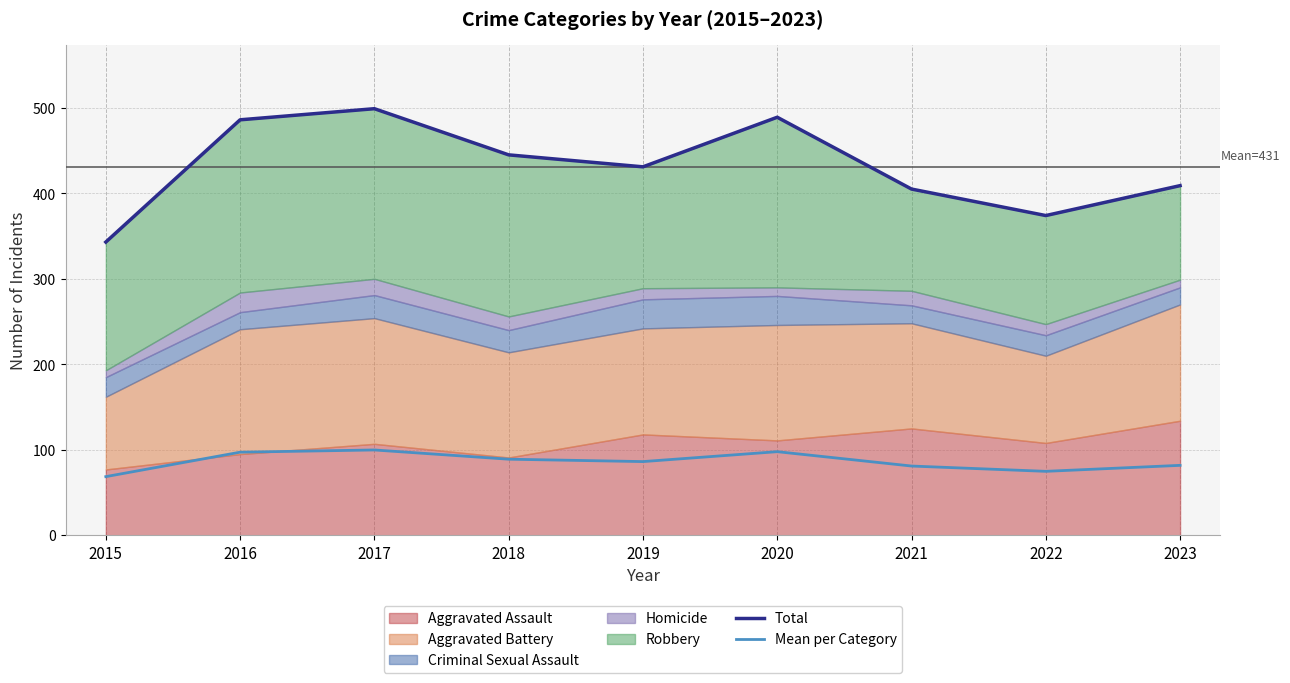

Is it true that Total equals 144.7 at 2015?

False